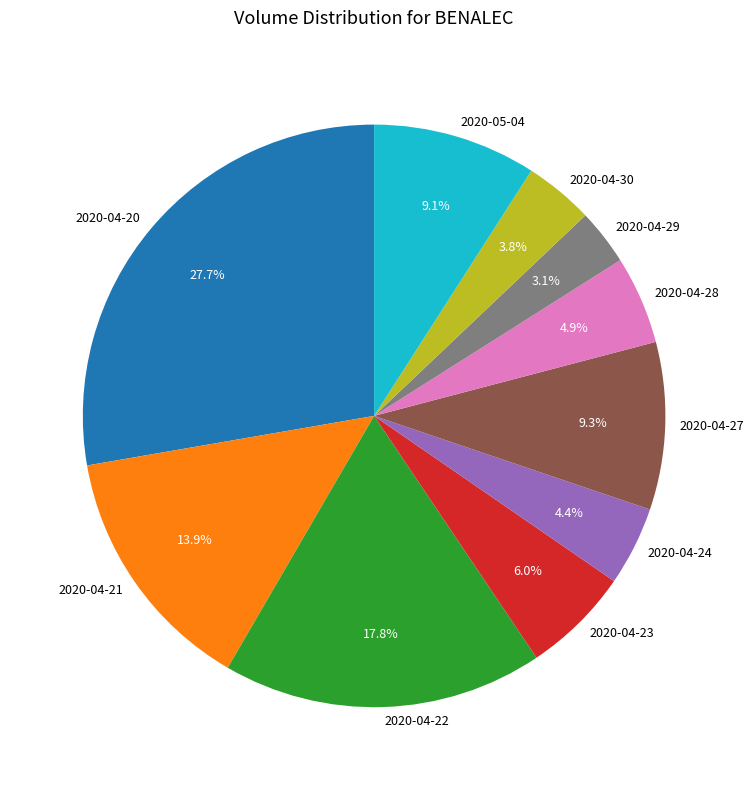

Does 2020-04-22 represent more than half of the total?

No